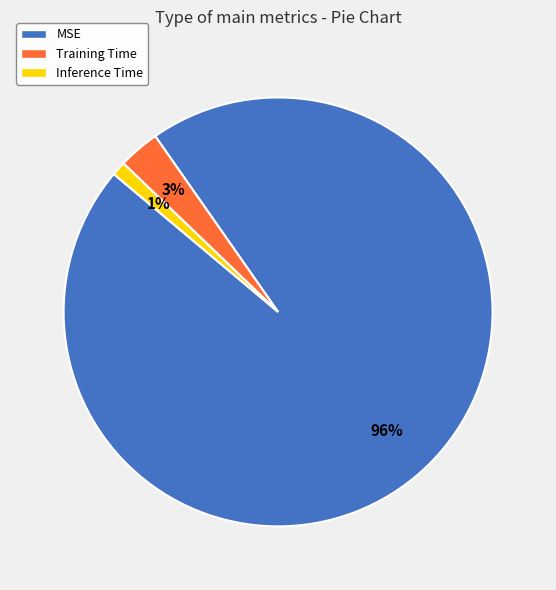

What is the largest slice in the pie chart?

MSE